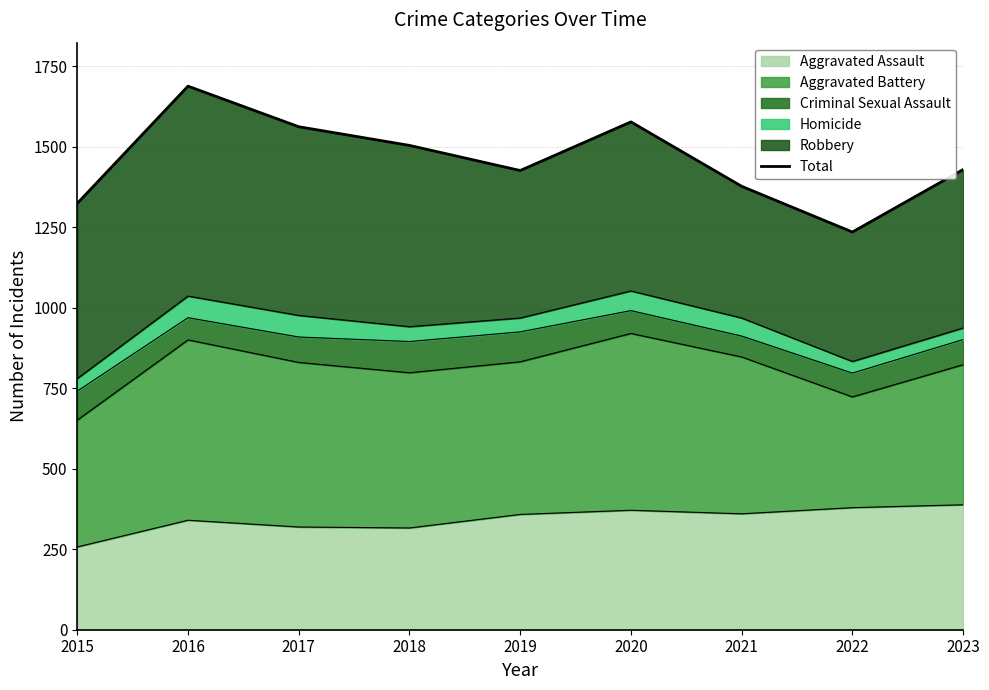

How many data points are above 1429?

4